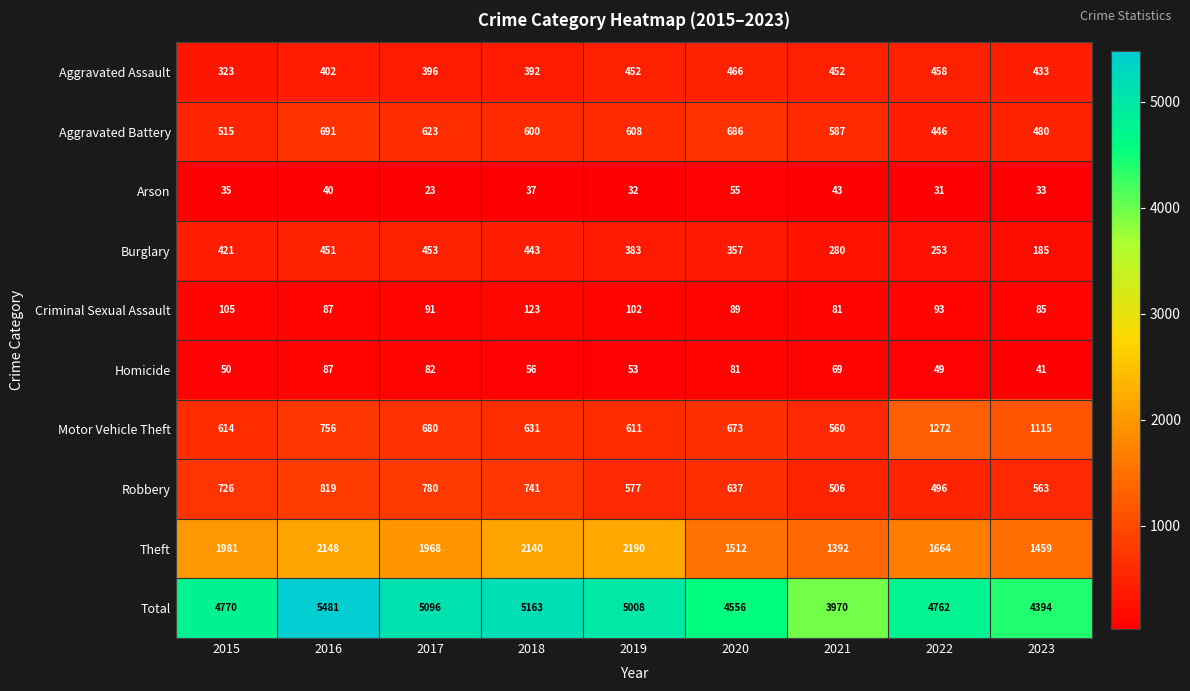

What is the difference between the Theft values at 2015 and 2021?

589